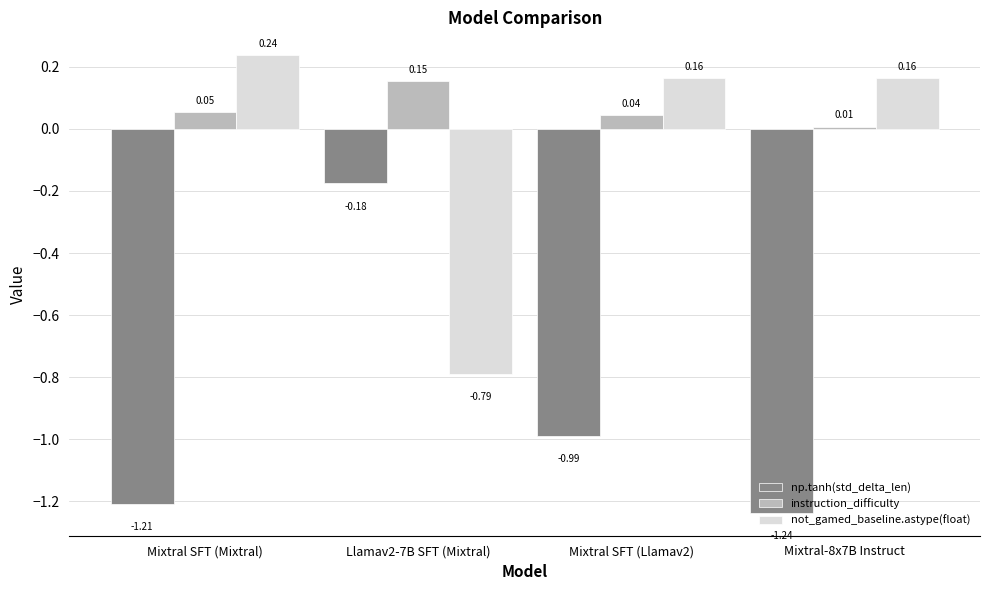

What is the difference between the maximum and minimum values in the np.tanh(std_delta_len) series?

1.1